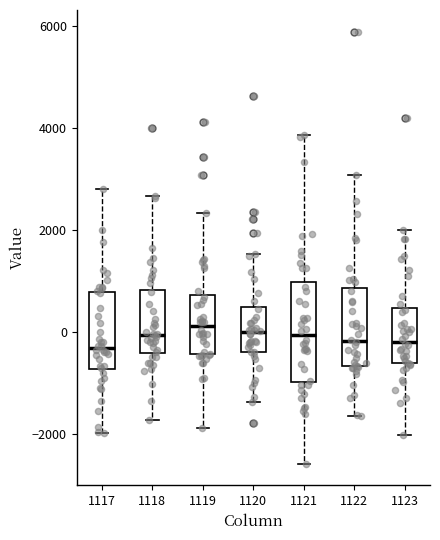

Where is the upper edge of the box at x = 1117 on the y-axis? The values are not printed on the chart, so give them approximately, as read against the axis.

800